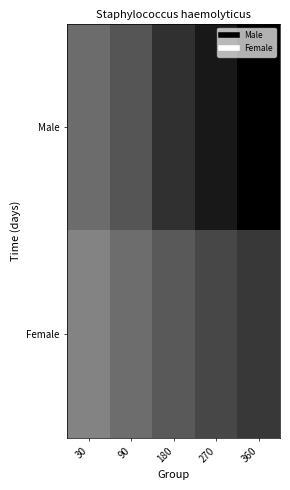

What is the greatest value displayed?

18.9